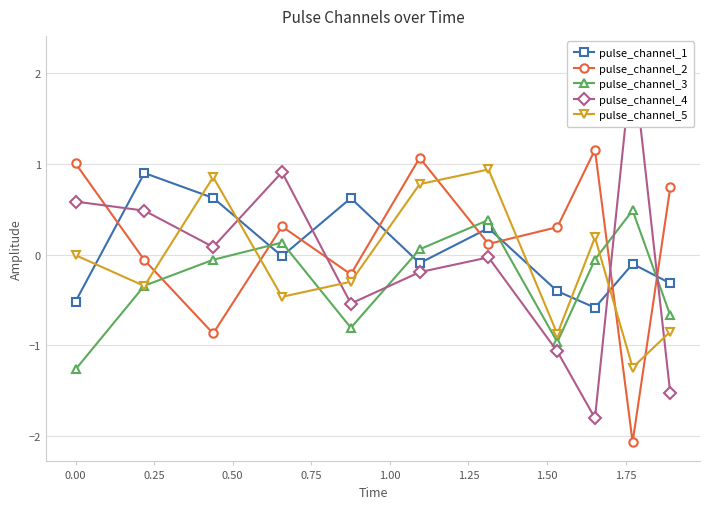

Count the number of categories in the chart.

11